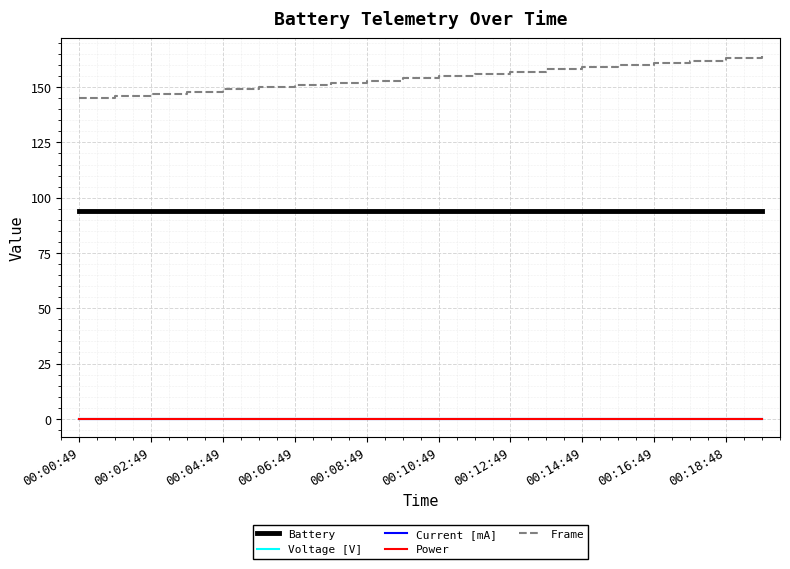

Does the chart have visible grid lines?

Yes